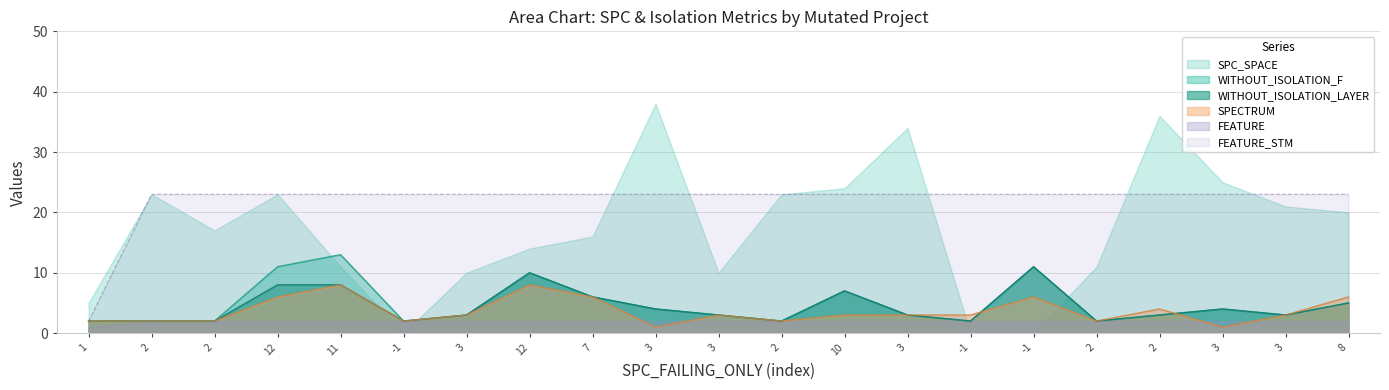

What is the label of the 2nd point from the left?

2